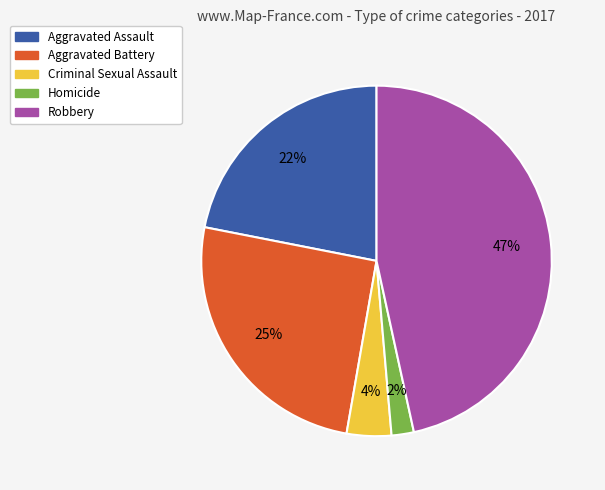

What is the ratio of the value at Criminal Sexual Assault to the value at Homicide?

2.0